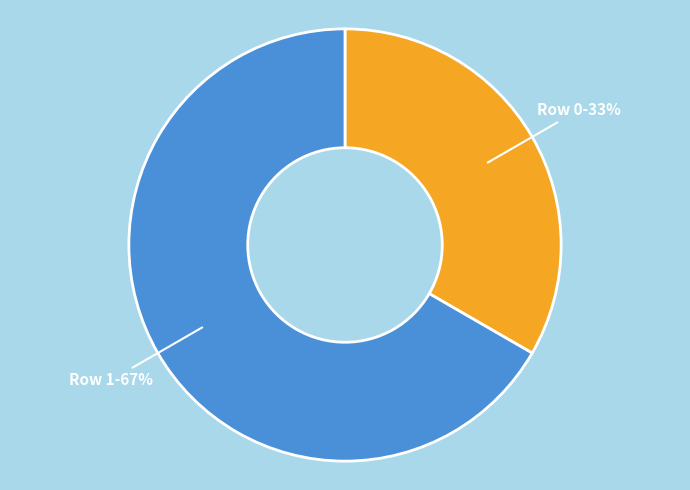

What percentage is the Row 0 slice, to the nearest percent?

33%